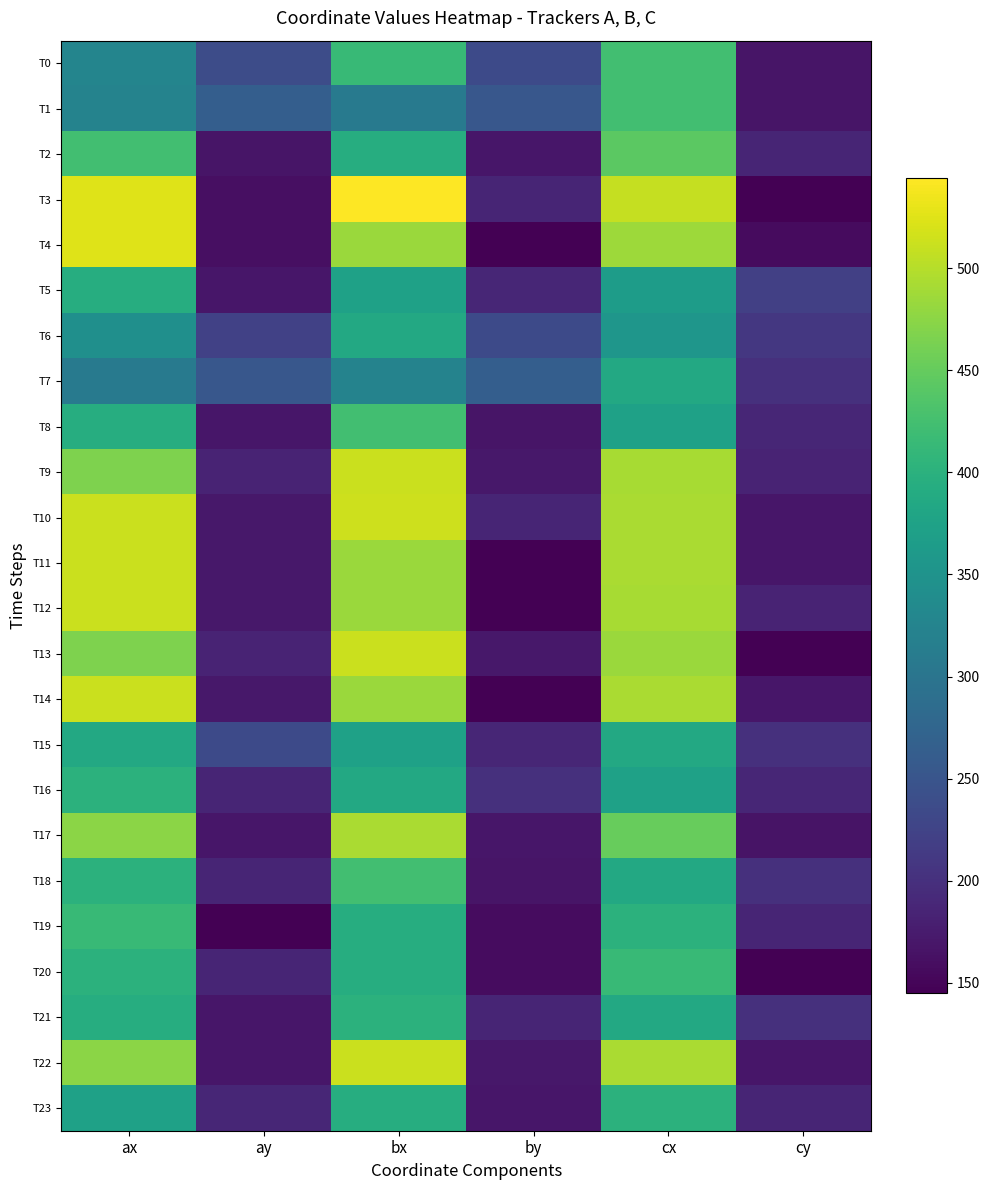

How many categories are shown in the chart?

6